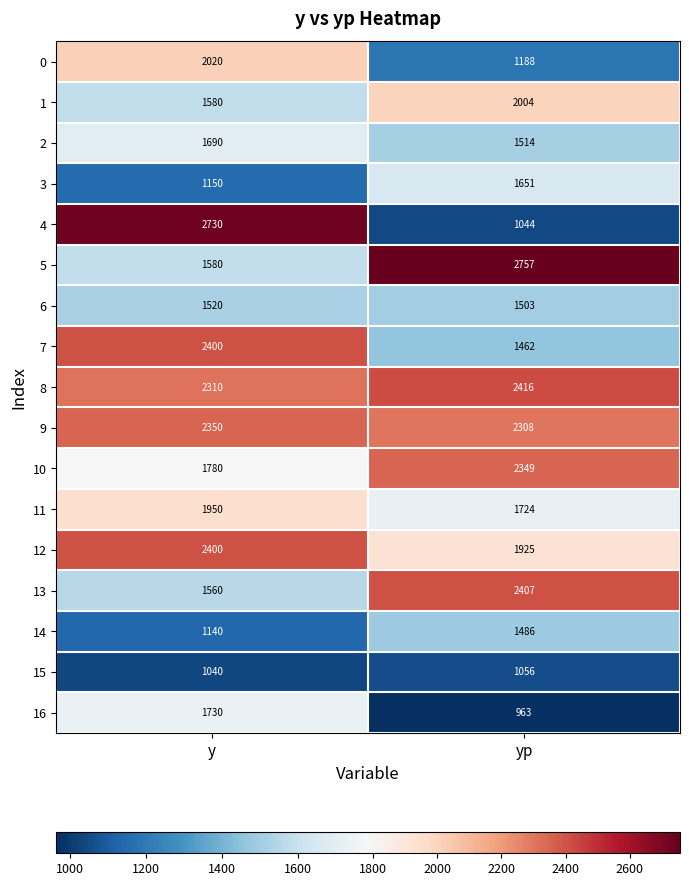

What is the average value of the 1 series?

1792